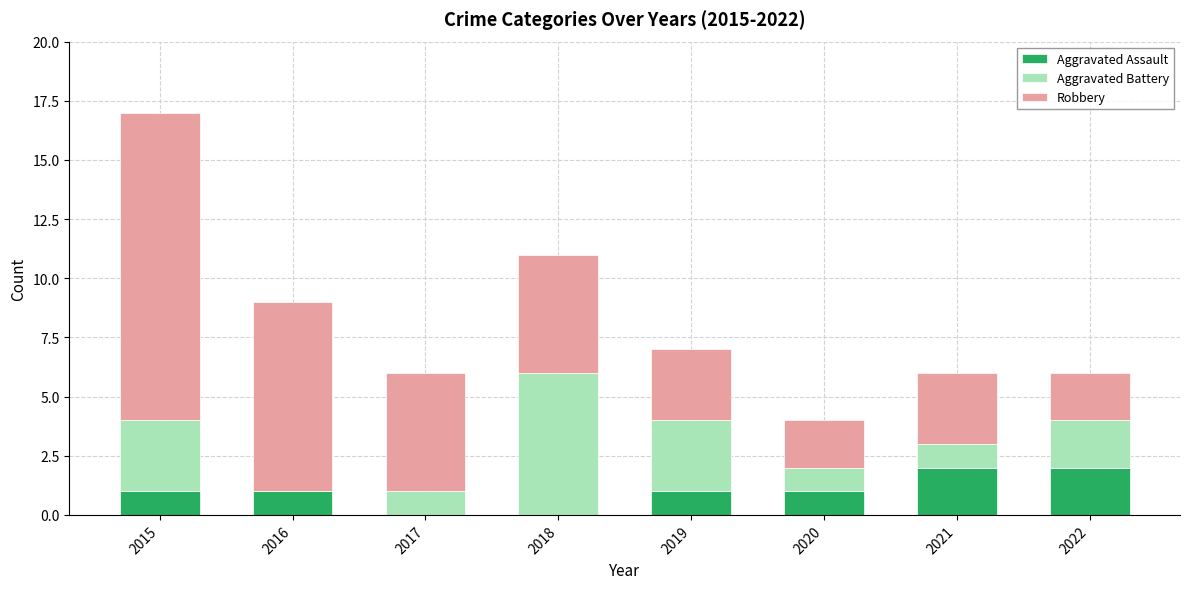

True or false: Aggravated Assault has a value of 1 at 2017.

False